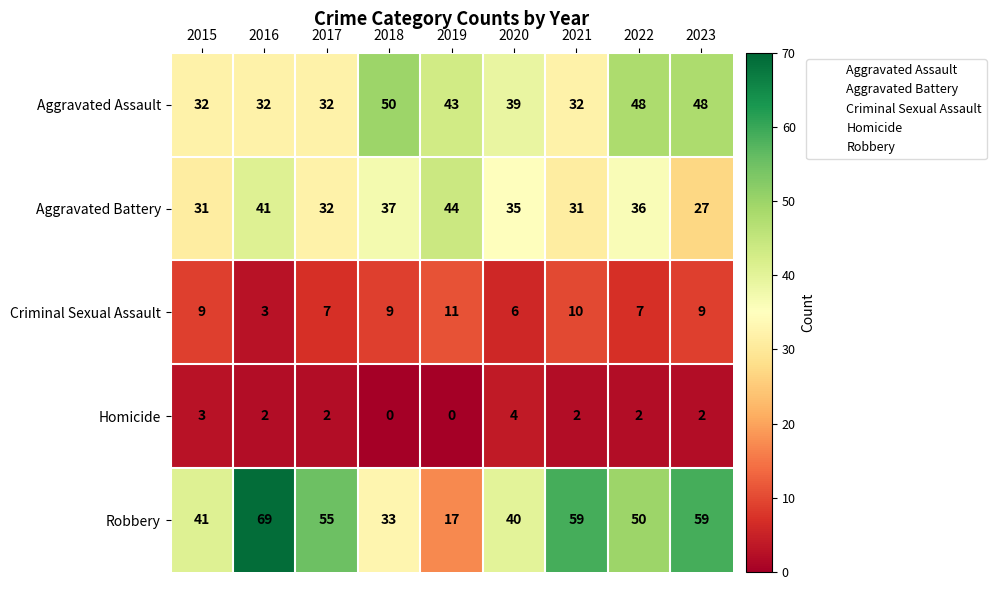

What is the sum of the Robbery values at 2022 and 2020?

90